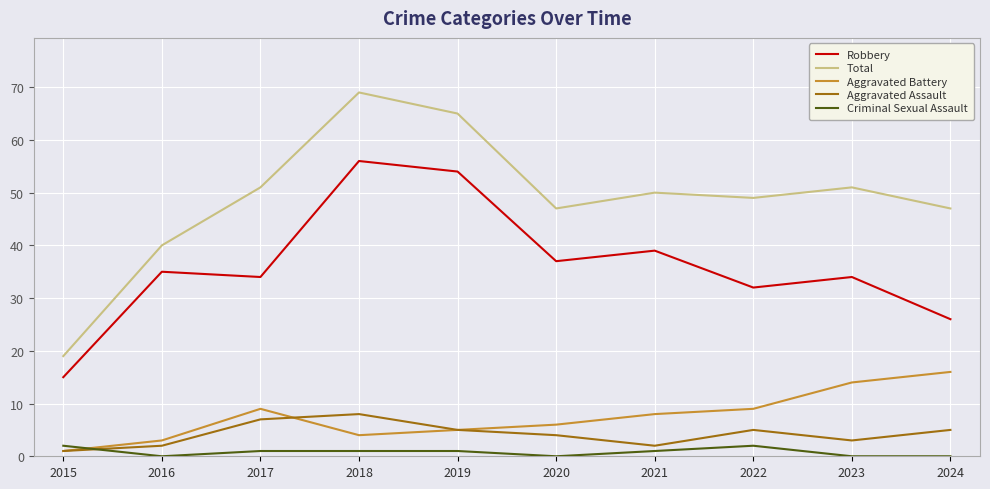

What is the average value of the Robbery series?

36